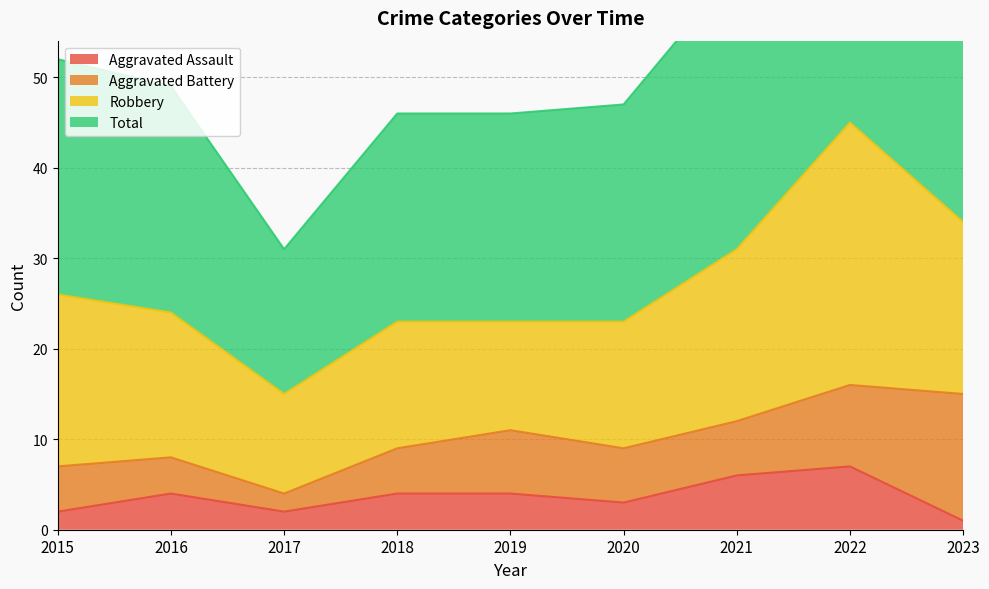

How many interior local peaks does the Total series have?

1